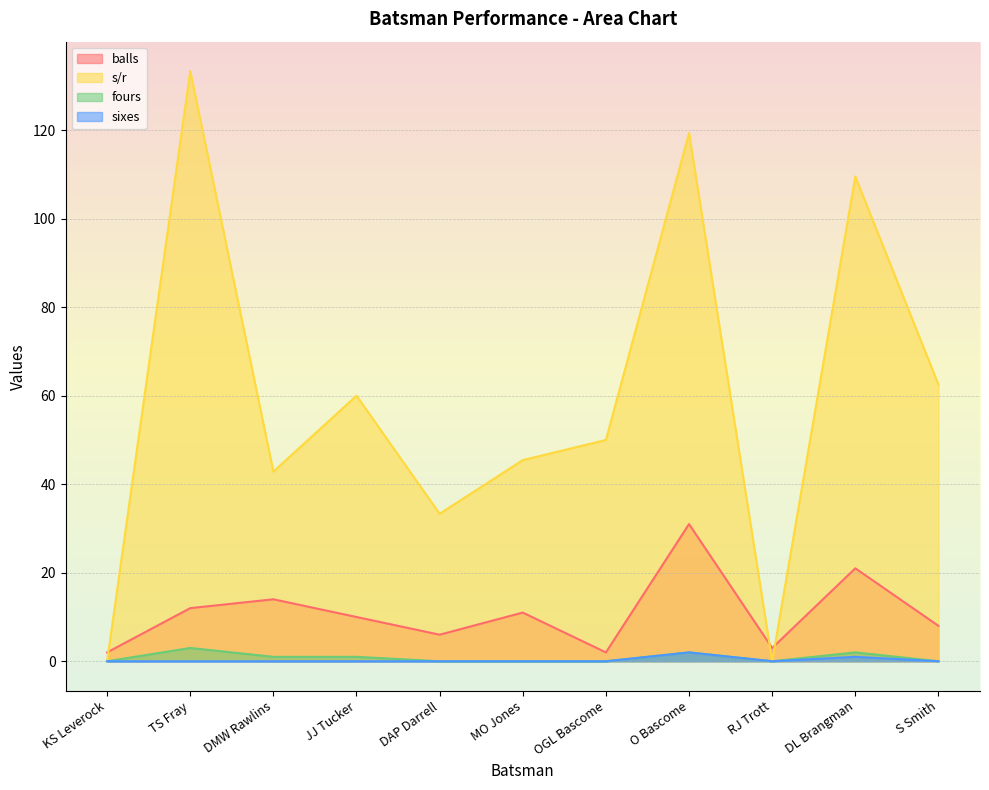

What are all the series names shown in the legend?

balls, s/r, fours, sixes